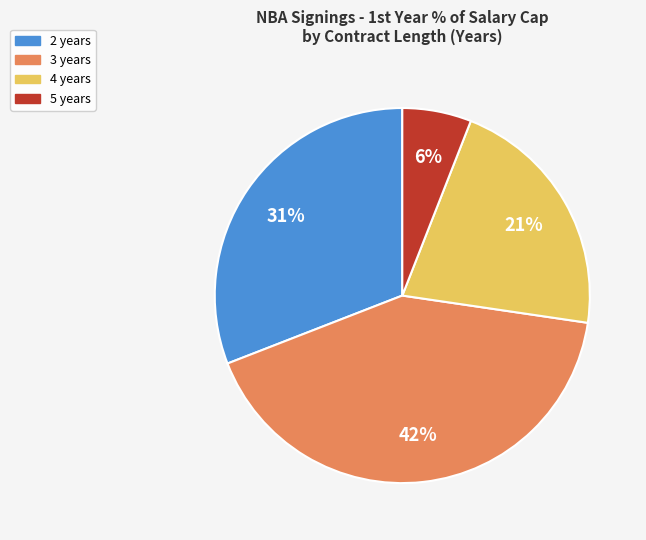

Does 3 account for over 50% of the chart?

No